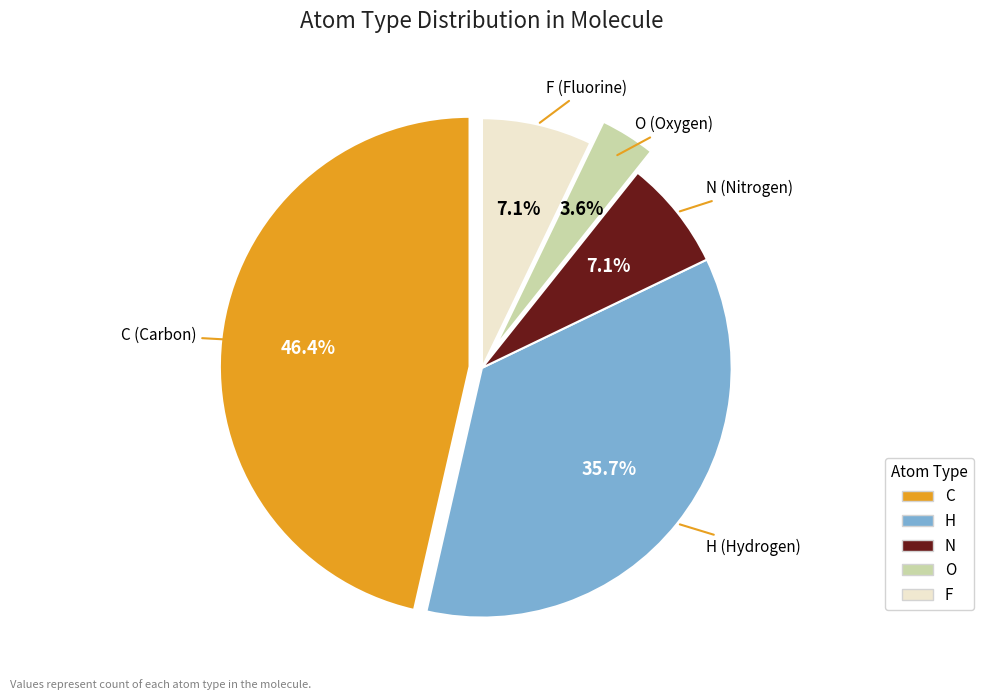

Between C and O, which is larger?

C